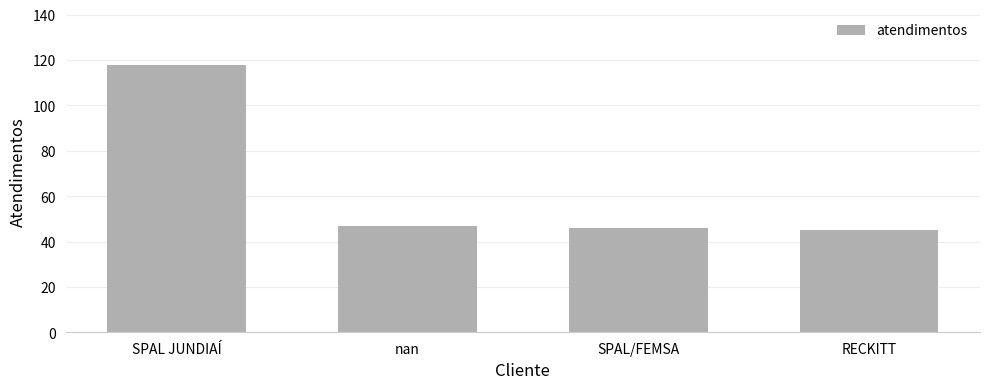

Reading right to left, transcribe all the data shown in this chart.

45	46	47	118